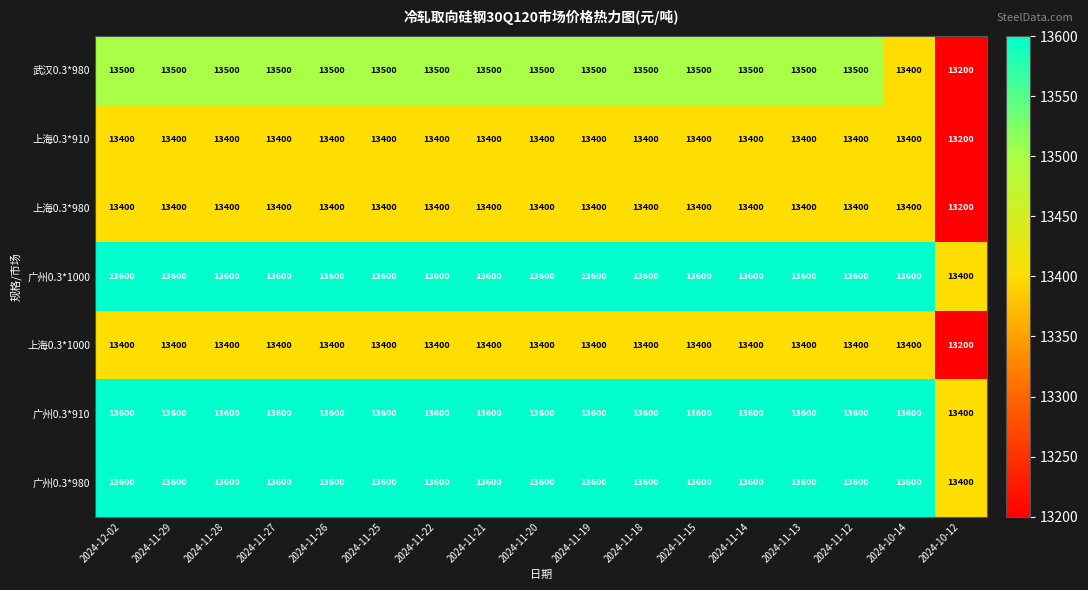

What is the sum of all 上海0.3*980 values?

227600